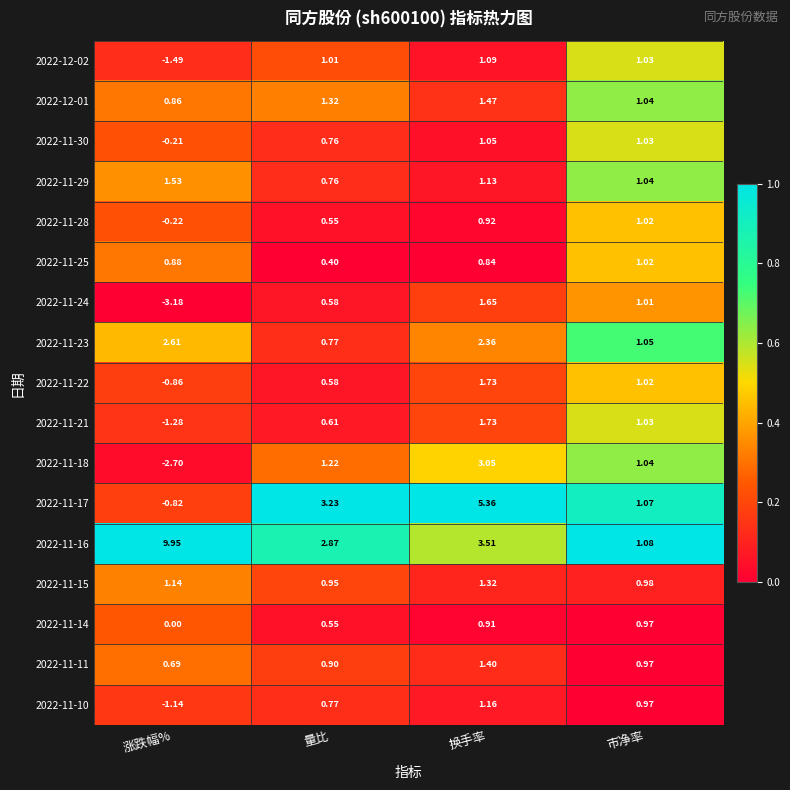

At which label does 2022-11-16 reach its minimum?

市净率